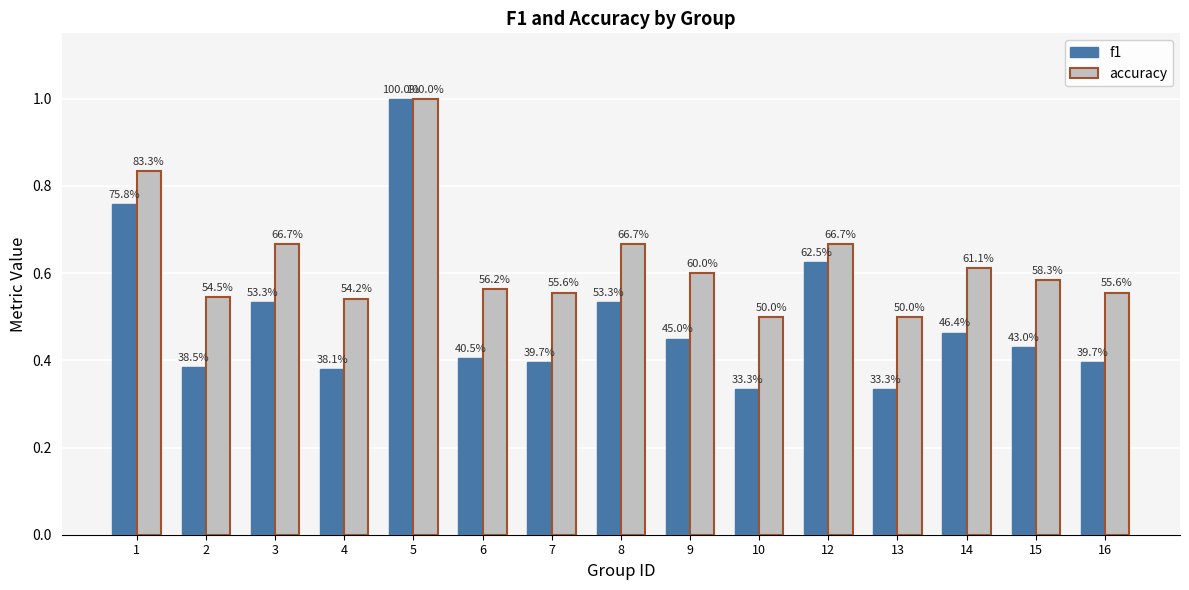

What is the total value across all series at 15?

1.0